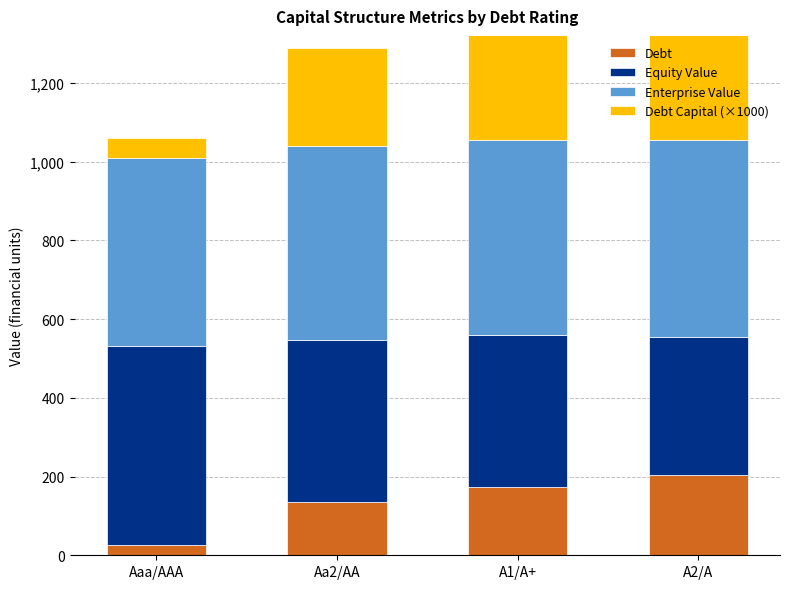

Reading left to right, extract all data points from this chart.

Debt: 26.9	134.7	172.4	204.7
Equity Value: 503.8	411.2	387.0	349.3
Enterprise Value: 478.0	493.1	495.9	501.3
Debt Capital (×1000): 50.0	250.0	300.0	380.0